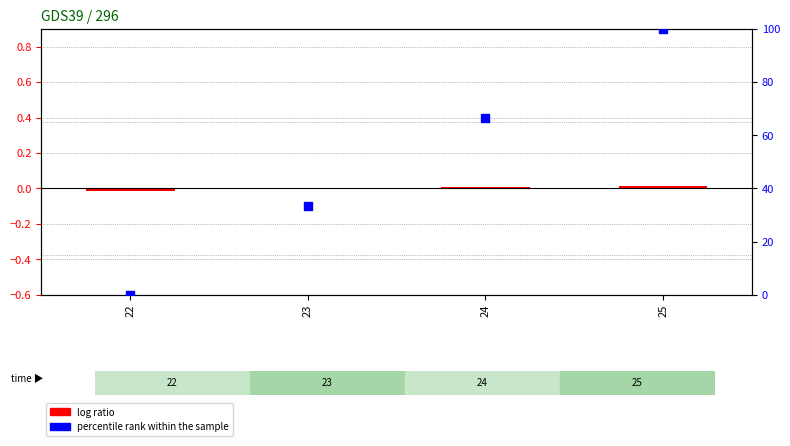

Which series reaches the maximum Y coordinate?

percentile rank within the sample